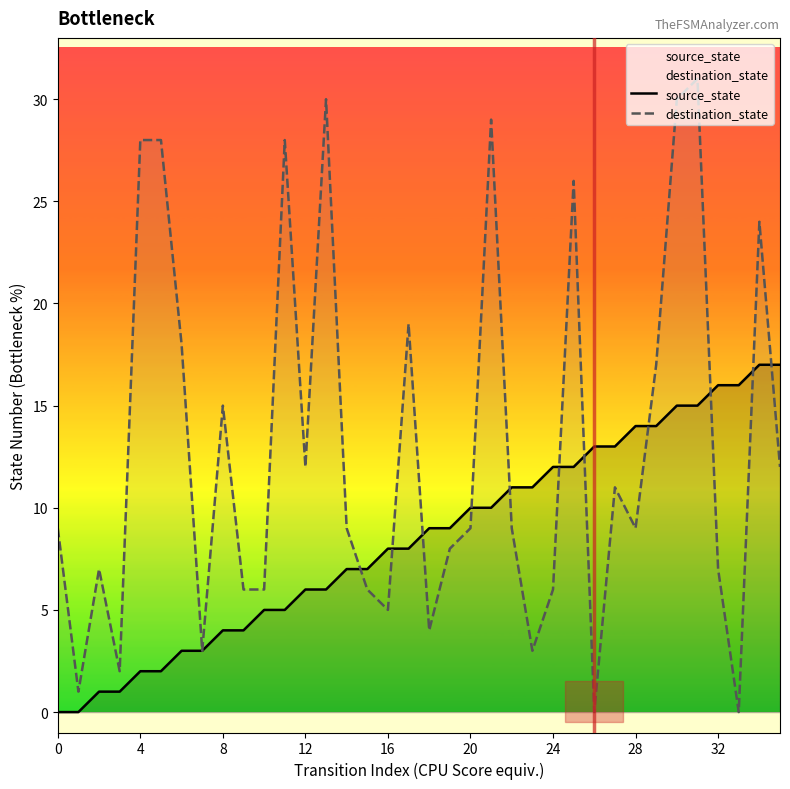

How many data points in destination_state are above 9?

16